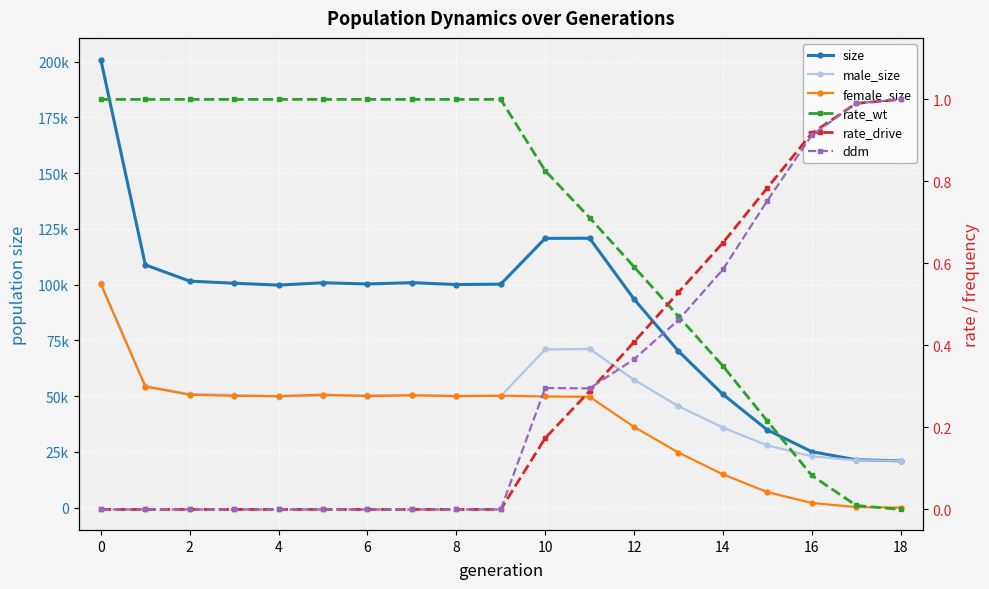

Between 0 and 18, which series saw the biggest shift?

size